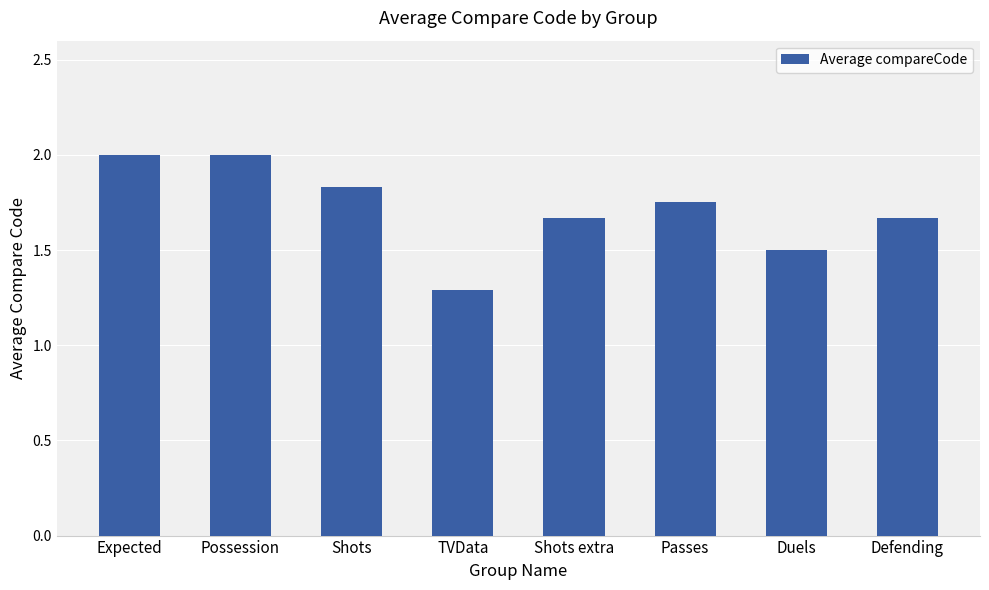

The chart shows a value of 2.3 at Shots extra. True or false?

False